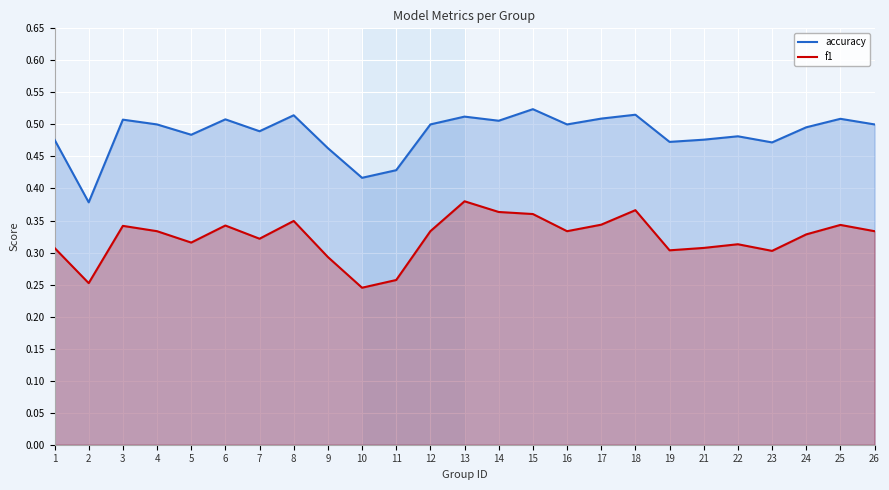

Reading left to right, list all the values displayed in this chart.

accuracy: 1=0.5	2=0.4	3=0.5	4=0.5	5=0.5	6=0.5	7=0.5	8=0.5	9=0.5	10=0.4	11=0.4	12=0.5	13=0.5	14=0.5	15=0.5	16=0.5	17=0.5	18=0.5	19=0.5	21=0.5	22=0.5	23=0.5	24=0.5	25=0.5	26=0.5
f1: 1=0.3	2=0.3	3=0.3	4=0.3	5=0.3	6=0.3	7=0.3	8=0.3	9=0.3	10=0.2	11=0.3	12=0.3	13=0.4	14=0.4	15=0.4	16=0.3	17=0.3	18=0.4	19=0.3	21=0.3	22=0.3	23=0.3	24=0.3	25=0.3	26=0.3